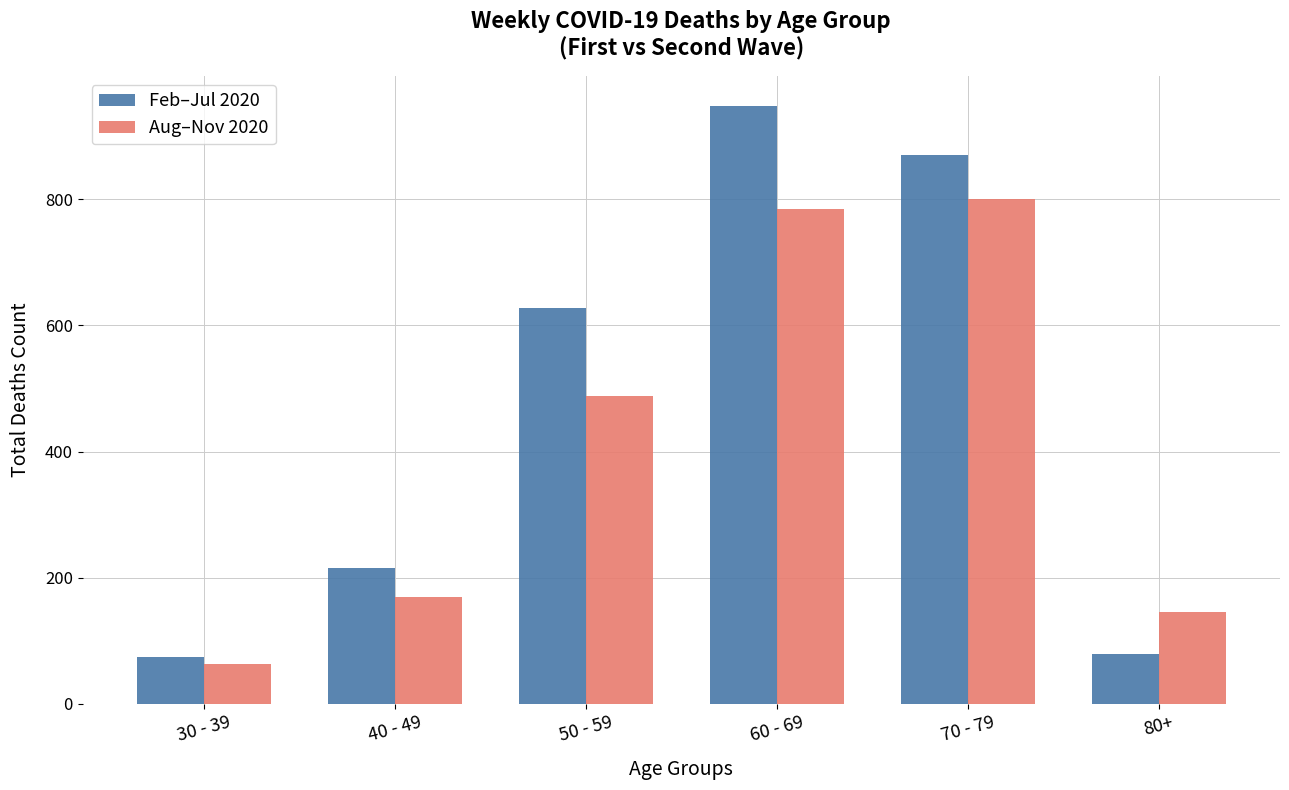

Is it true that Aug–Nov 2020 equals 64 at 30 - 39?

True